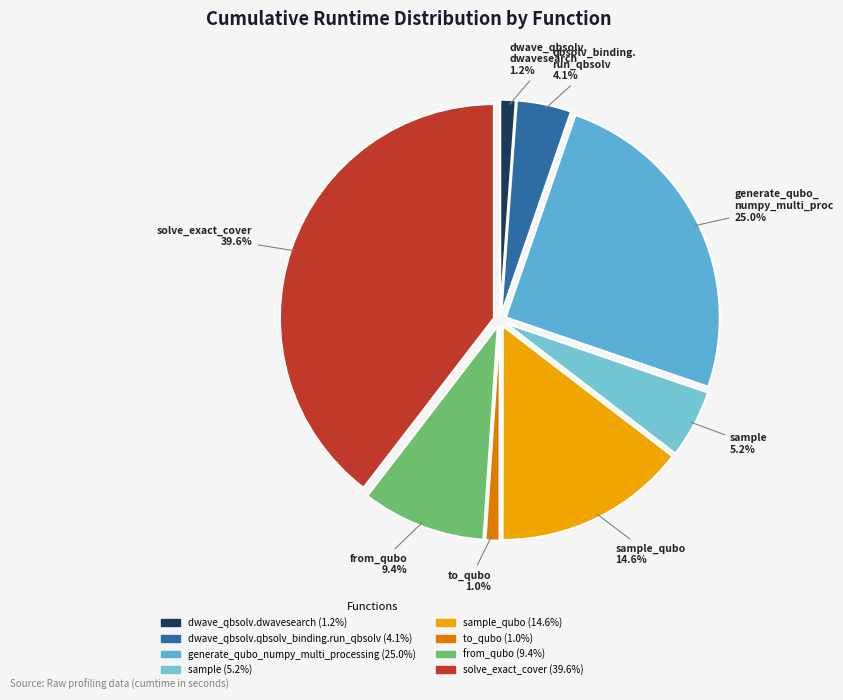

How many slices are in this pie chart?

8